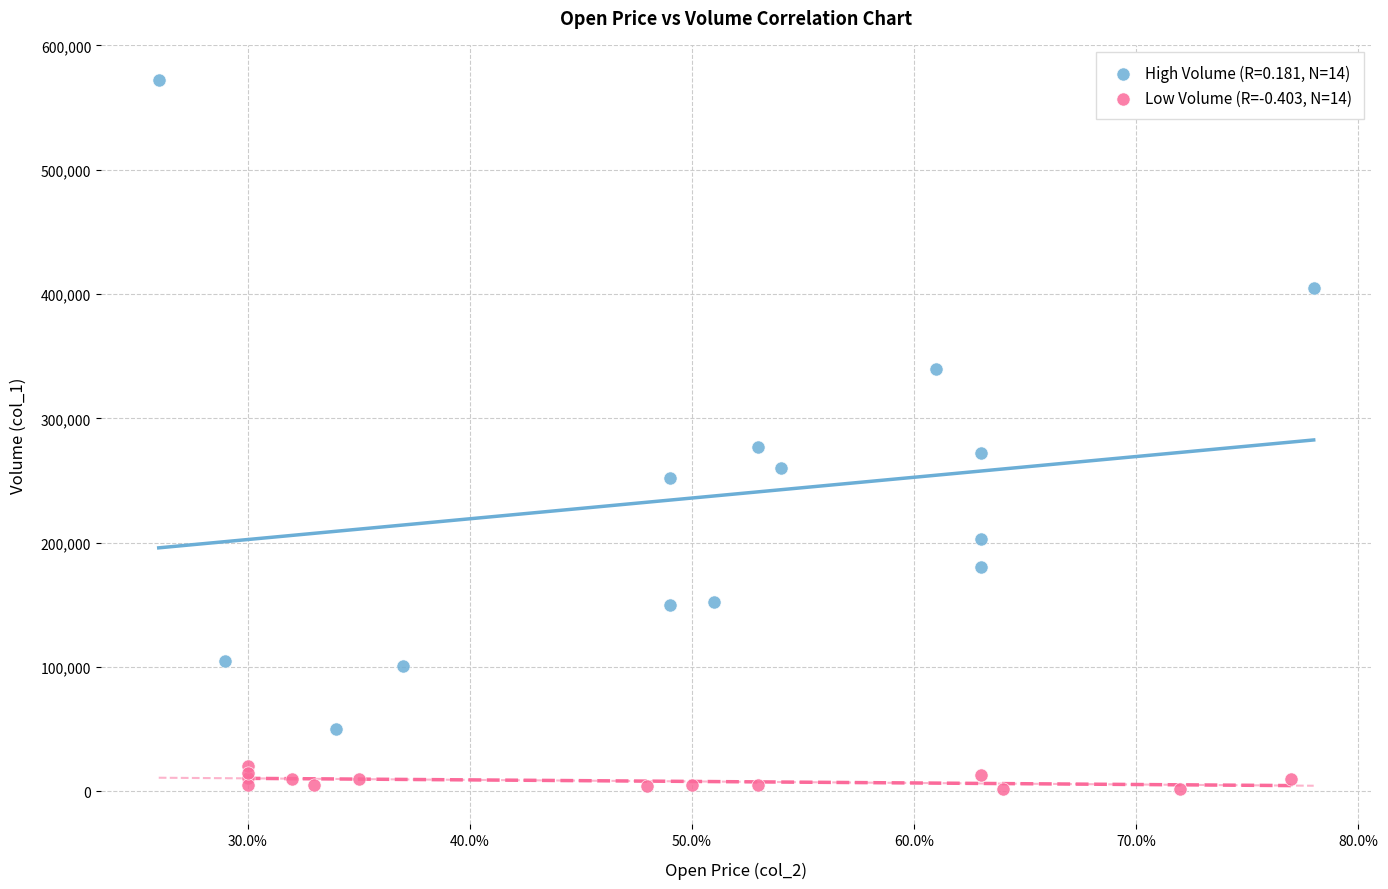

Which series reaches the minimum Y coordinate?

Low Volume (R=-0.403, N=14)